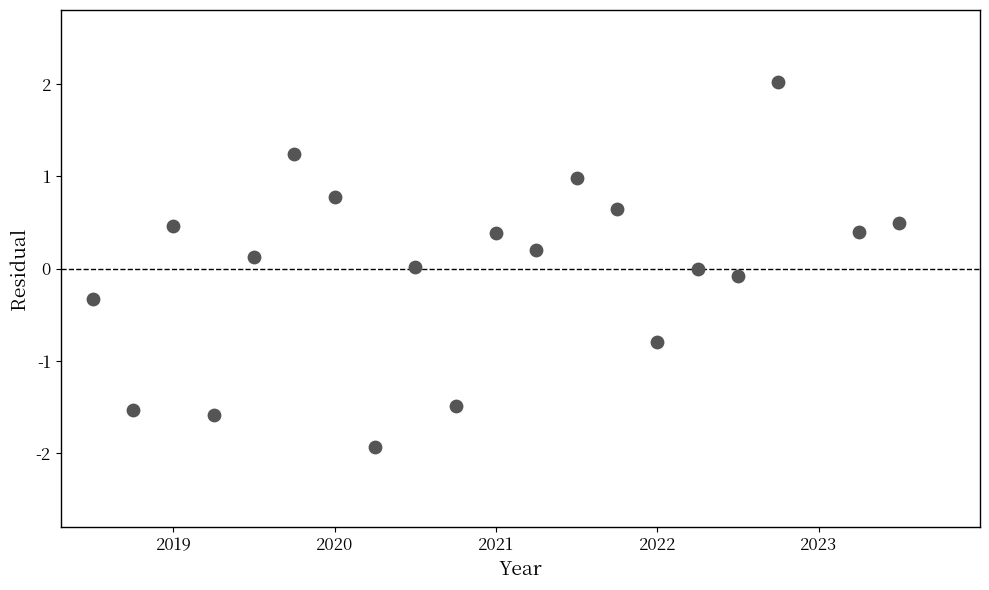

What is the range of X values (max minus min)?

5.0